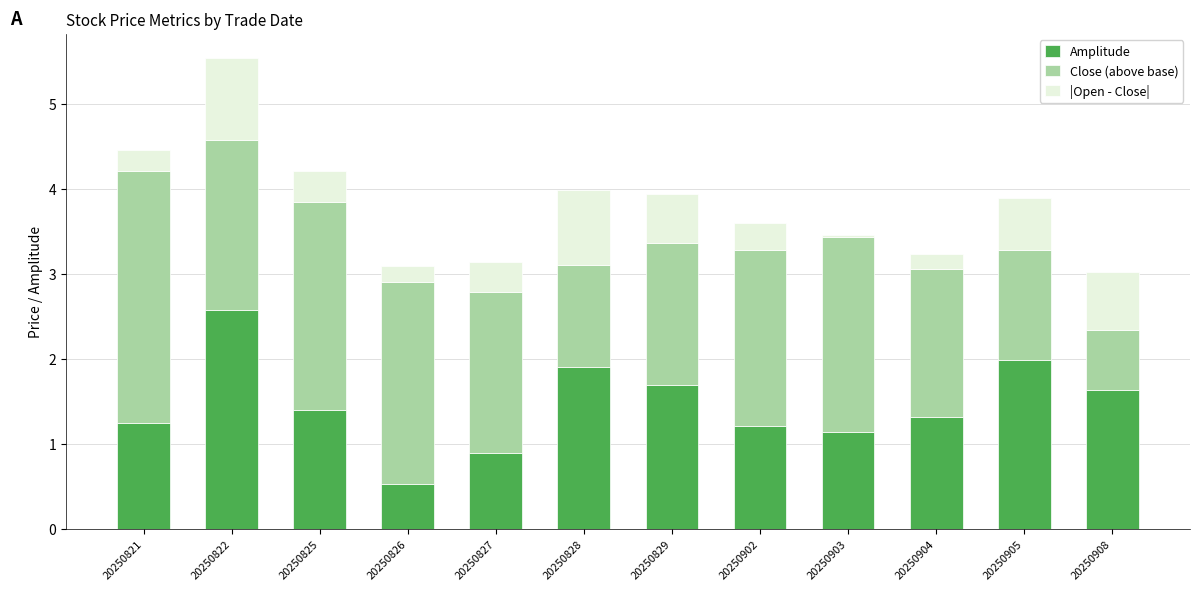

How many values in the Amplitude series exceed 1?

10